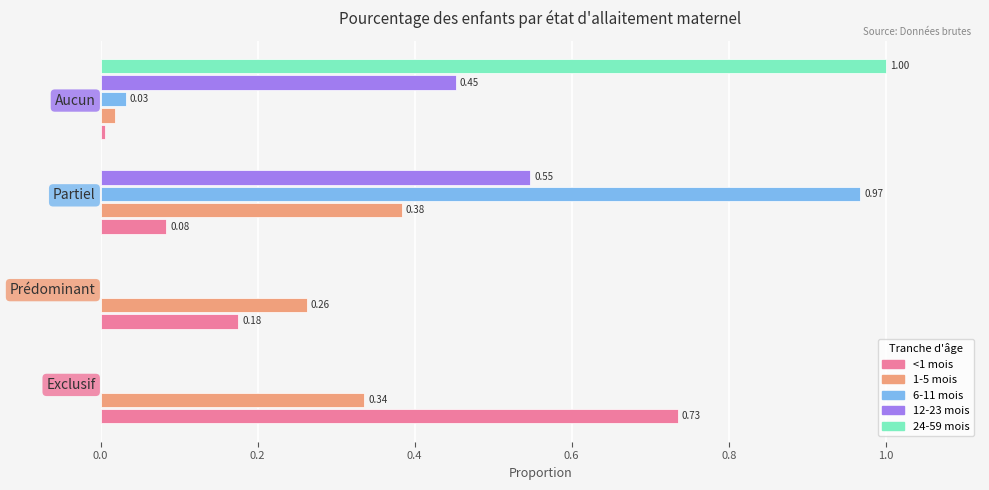

Between Exclusif and Prédominant, which series saw the biggest shift?

<1 mois